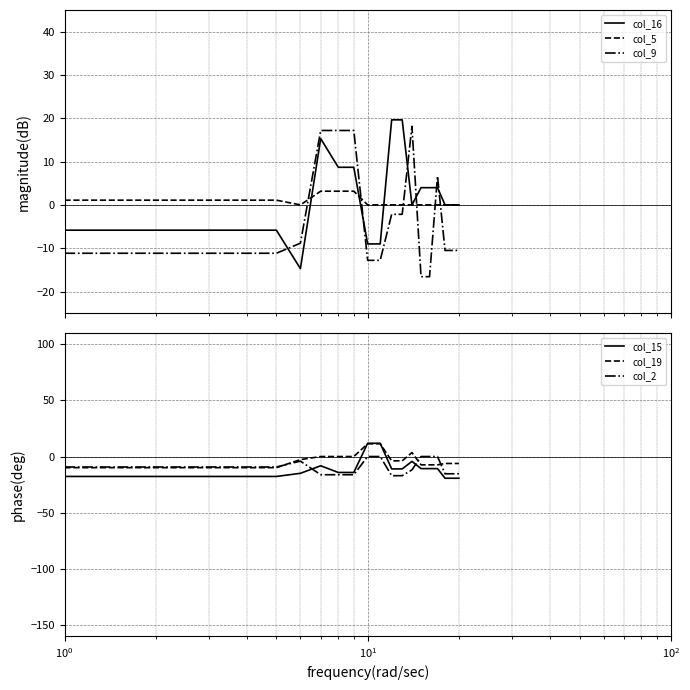

Which series ends up on top after the final intersection of col_5 and col_16?

col_16